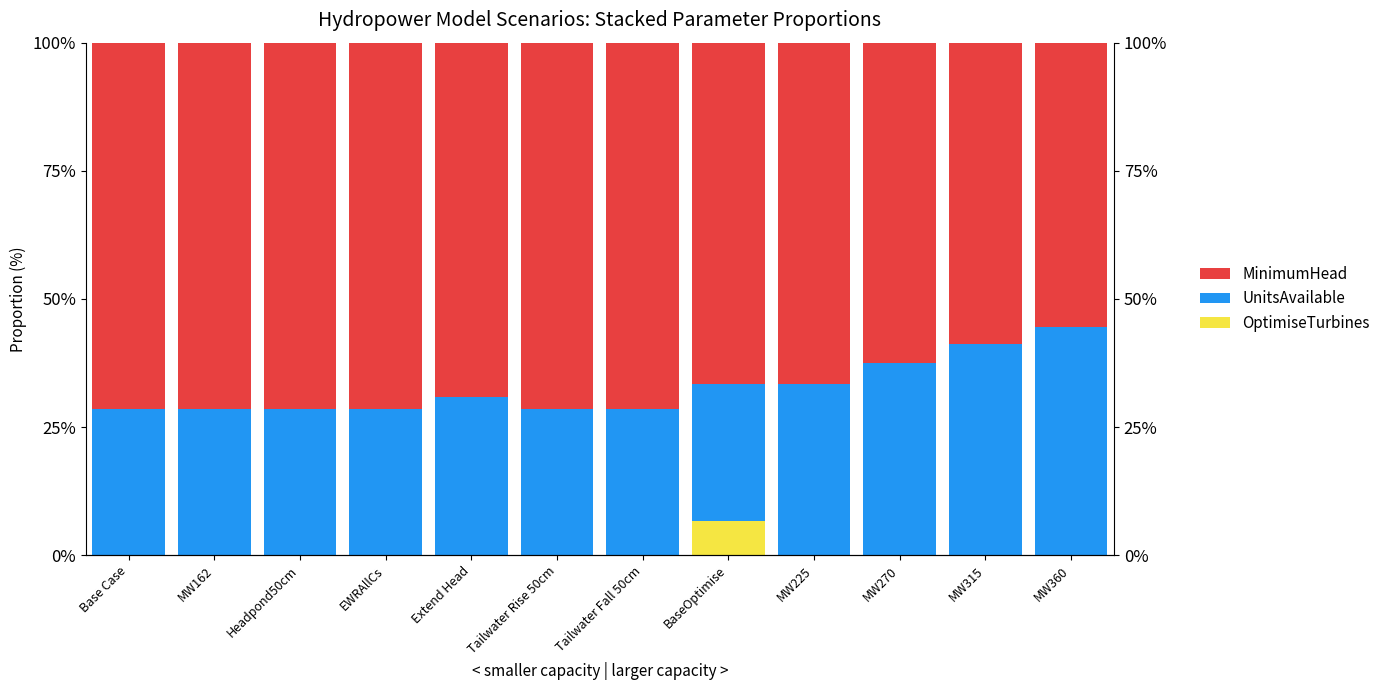

What is the total value across all series at MW162?

100.0